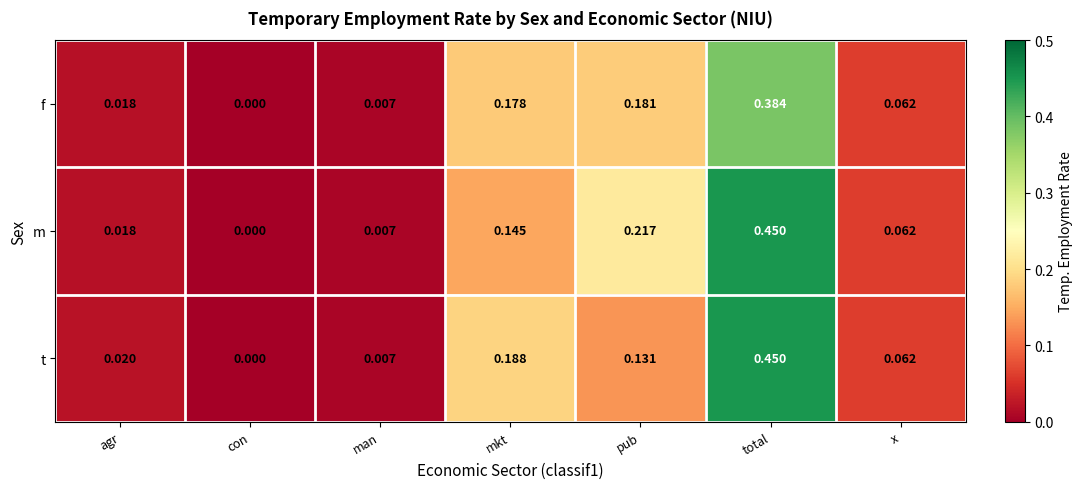

List the series in order of their overall mean, highest first.

m, t, f